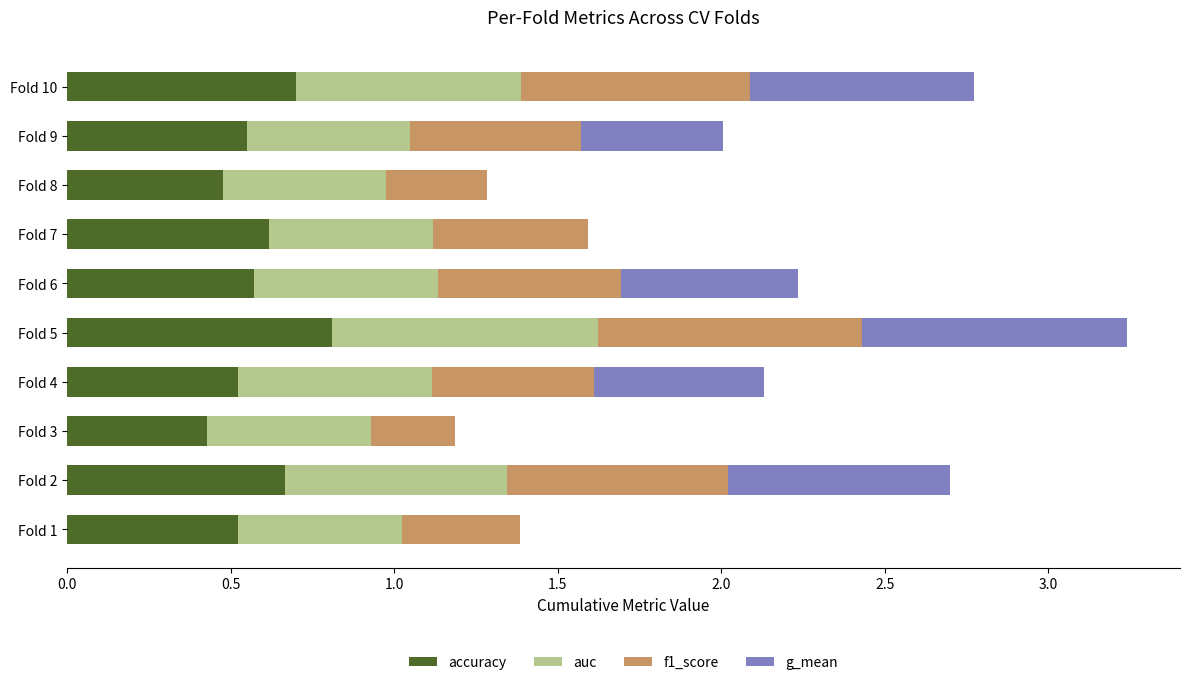

The value of accuracy at Fold 8 is 0.5. True or false?

True